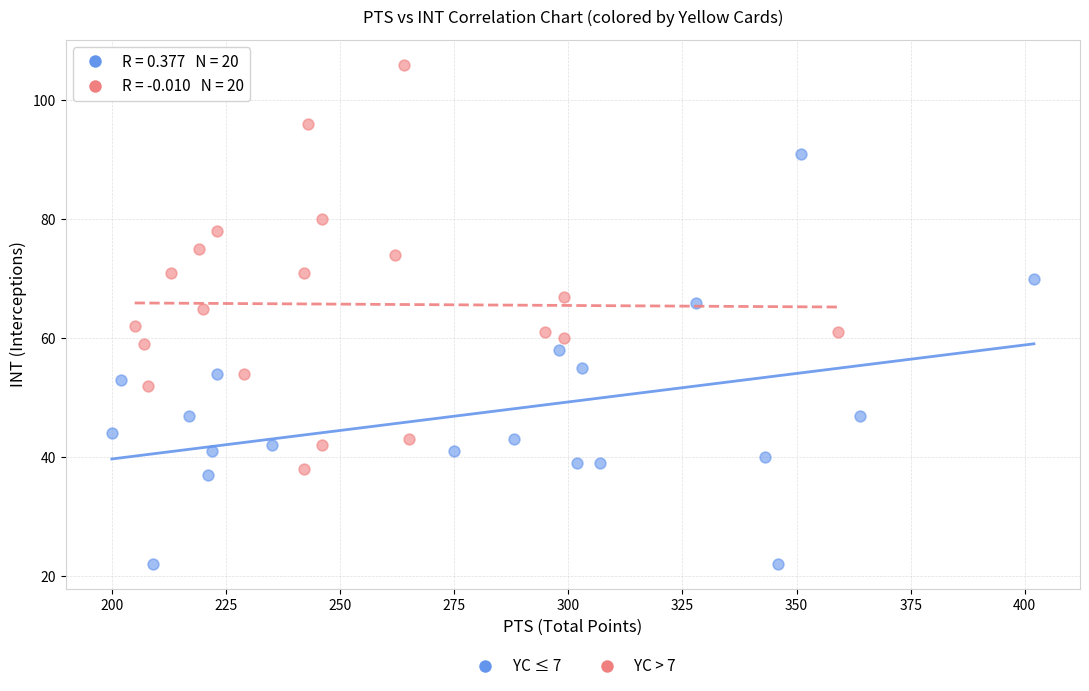

Which series contains the highest Y value?

YC > 7